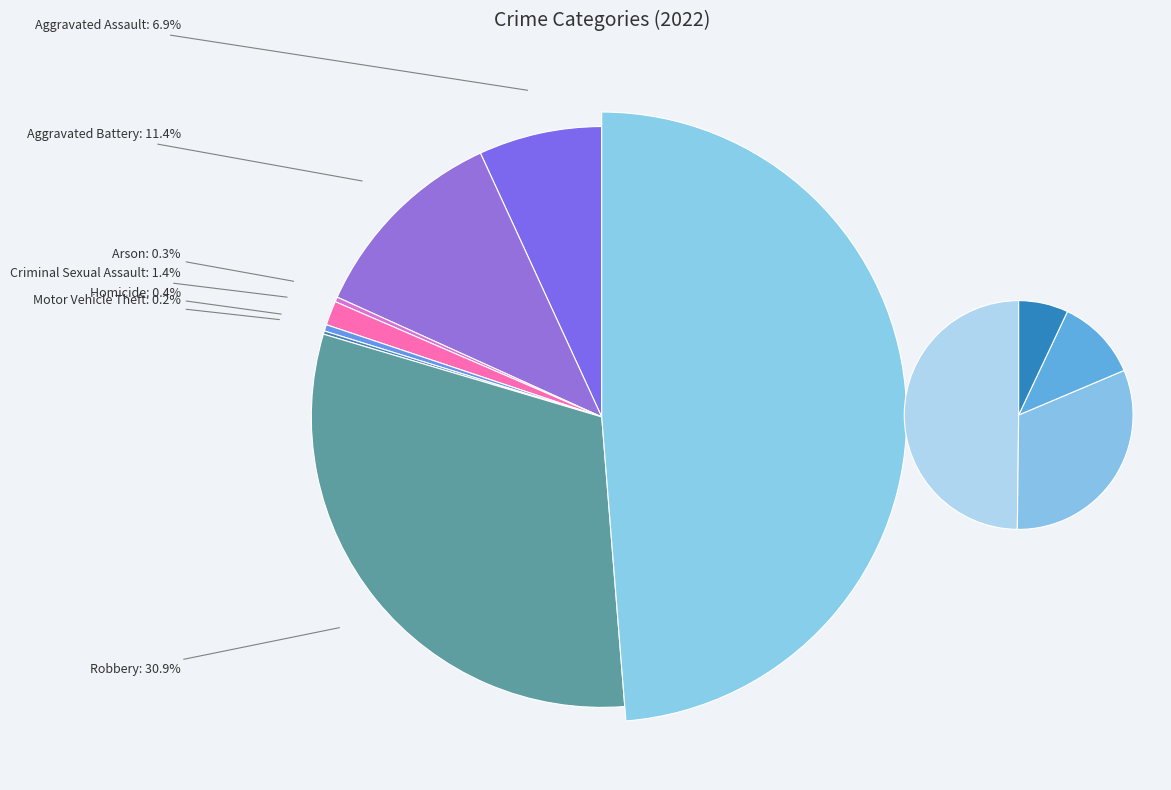

Which category has the smallest portion of the pie?

Motor Vehicle Theft